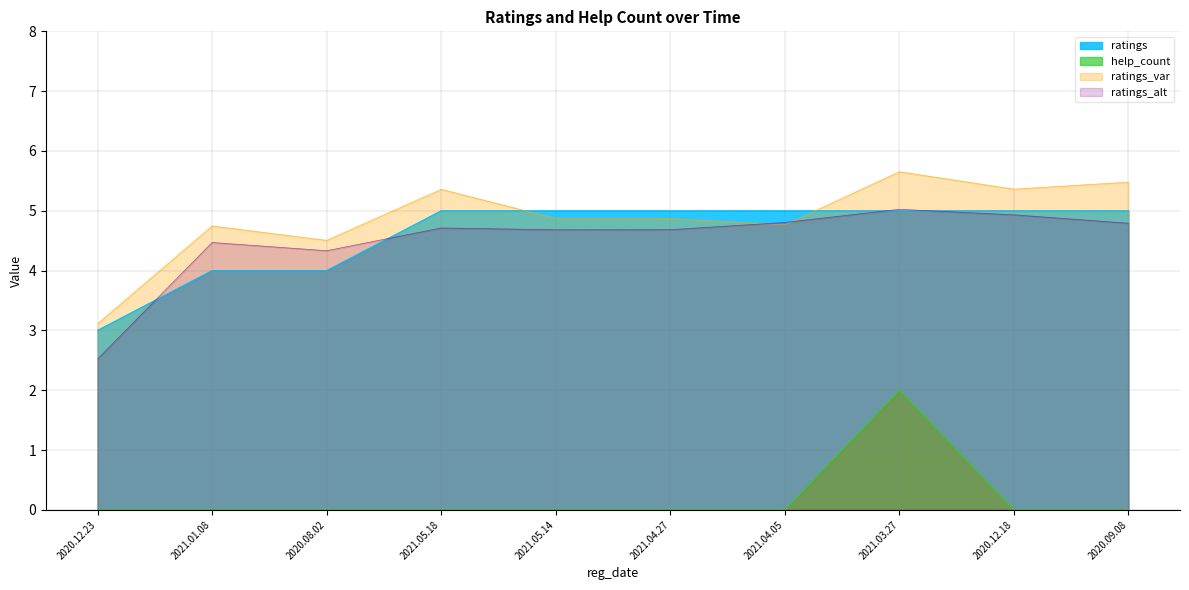

True or false: ratings has a value of 7 at 2021.04.27.

False